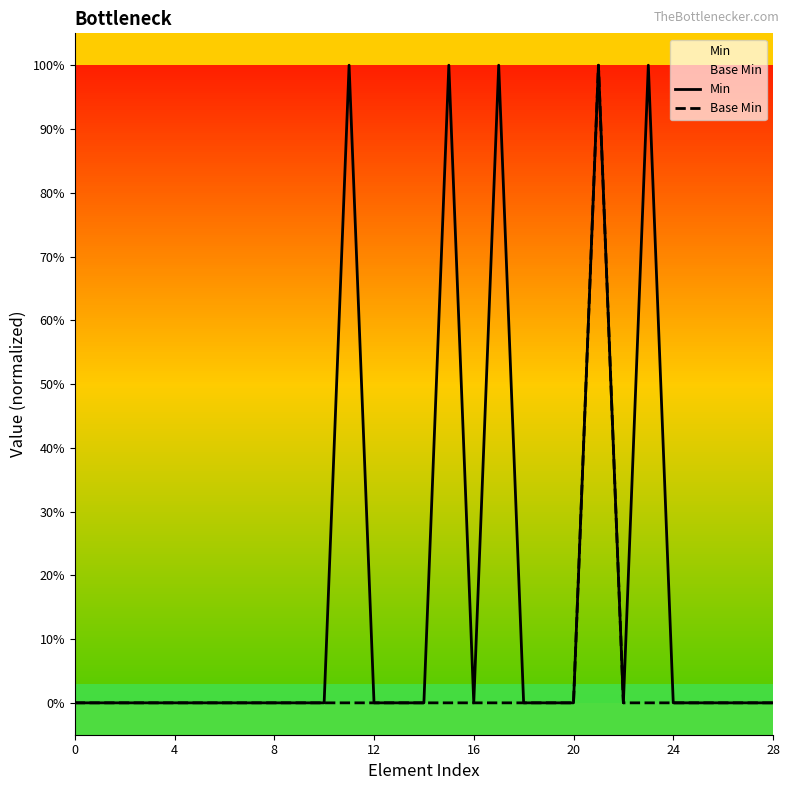

True or false: Min has more than 1 interior local peaks.

True